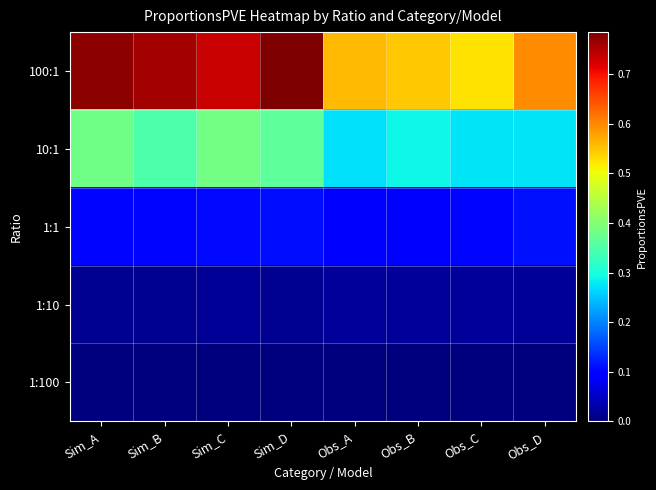

Reading left to right, list all the values displayed in this chart.

100:1: Sim_A=0.8	Sim_B=0.8	Sim_C=0.7	Sim_D=0.8	Obs_A=0.6	Obs_B=0.5	Obs_C=0.5	Obs_D=0.6
10:1: Sim_A=0.4	Sim_B=0.3	Sim_C=0.4	Sim_D=0.4	Obs_A=0.3	Obs_B=0.3	Obs_C=0.3	Obs_D=0.3
1:1: Sim_A=0.1	Sim_B=0.1	Sim_C=0.1	Sim_D=0.1	Obs_A=0.1	Obs_B=0.1	Obs_C=0.1	Obs_D=0.1
1:10: Sim_A=0.0	Sim_B=0.0	Sim_C=0.0	Sim_D=0.0	Obs_A=0.0	Obs_B=0.0	Obs_C=0.0	Obs_D=0.0
1:100: Sim_A=0.0	Sim_B=0.0	Sim_C=0.0	Sim_D=0.0	Obs_A=0.0	Obs_B=0.0	Obs_C=0.0	Obs_D=0.0